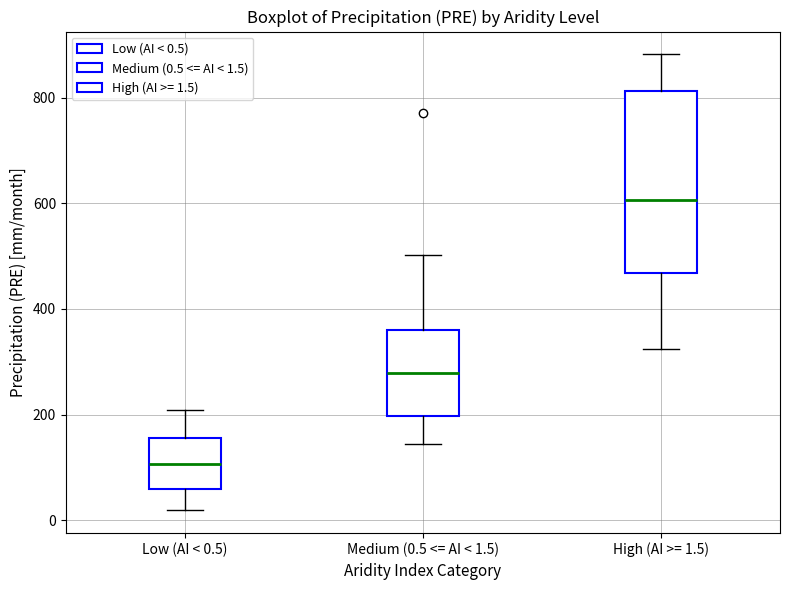

Which box has the lowest median line?

Low (AI < 0.5)